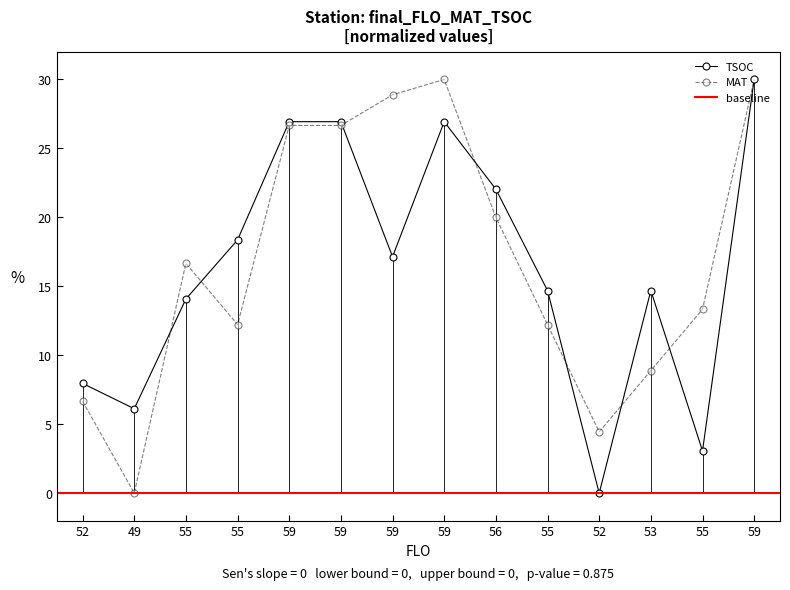

True or false: TSOC has a value of 47.6 at 59.

False